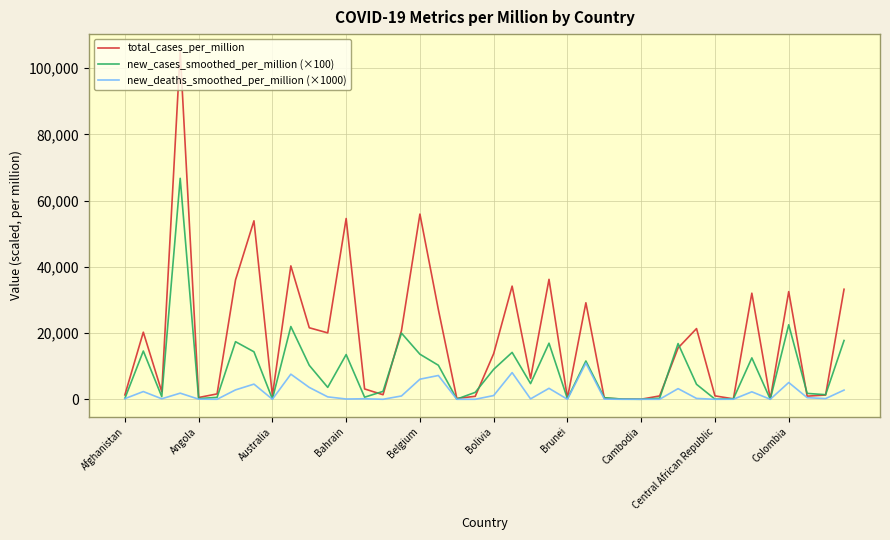

List the series in order of their overall mean, highest first.

total_cases_per_million, new_cases_smoothed_per_million (×100), new_deaths_smoothed_per_million (×1000)